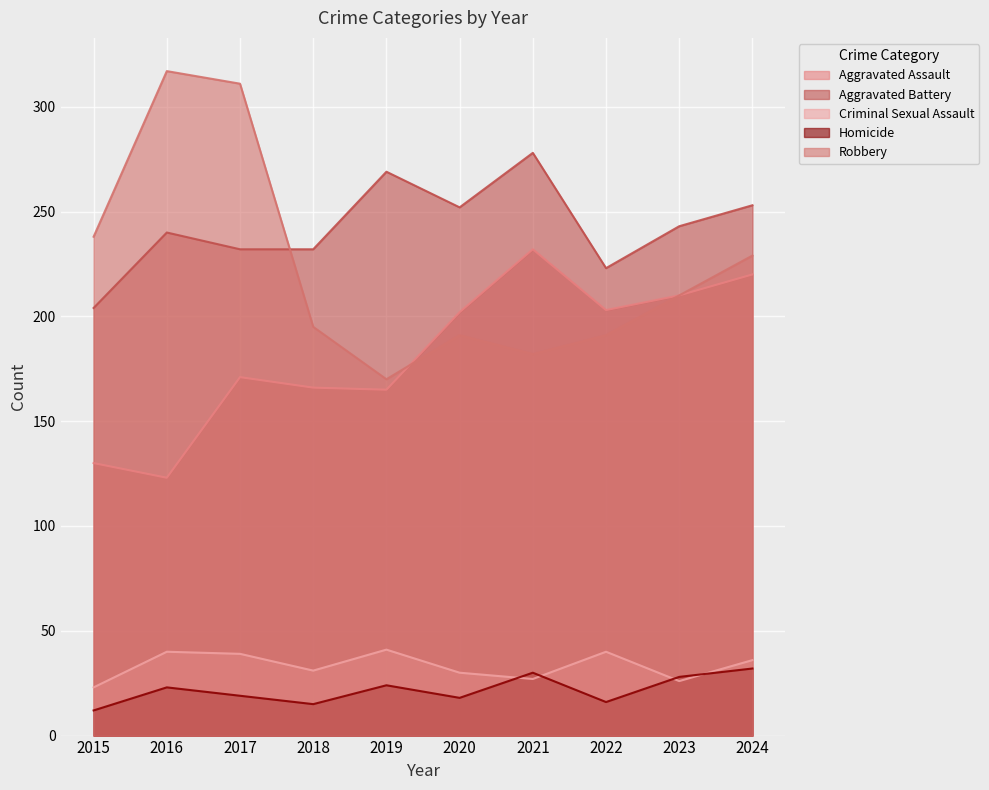

Reading left to right, what are all the values shown in this chart?

Aggravated Assault: 130	123	171	166	165	202	232	203	210	220
Aggravated Battery: 204	240	232	232	269	252	278	223	243	253
Criminal Sexual Assault: 23	40	39	31	41	30	27	40	26	36
Homicide: 12	23	19	15	24	18	30	16	28	32
Robbery: 238	317	311	195	170	191	182	191	210	229